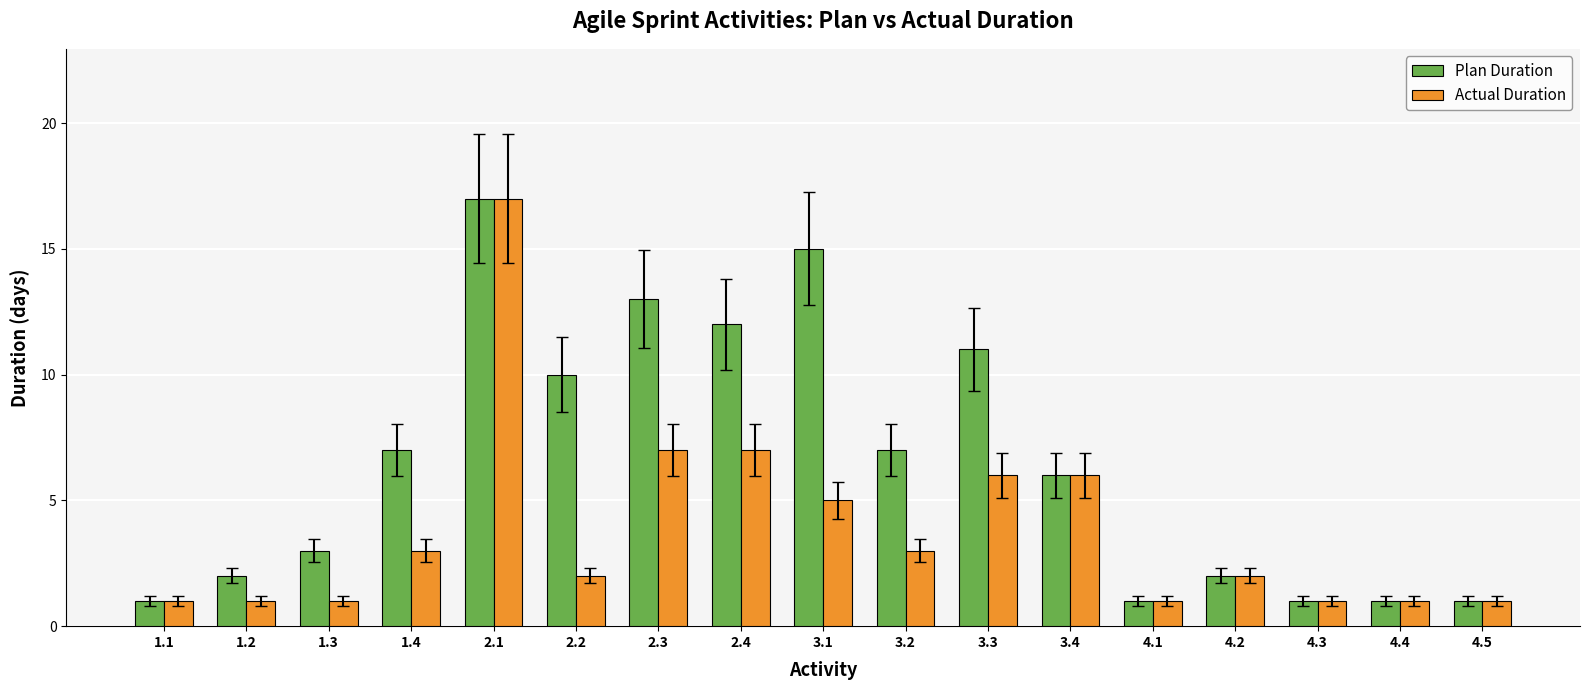

Reading left to right, transcribe all the data shown in this chart.

Plan Duration: 1	2	3	7	17	10	13	12	15	7	11	6	1	2	1	1	1
Actual Duration: 1	1	1	3	17	2	7	7	5	3	6	6	1	2	1	1	1